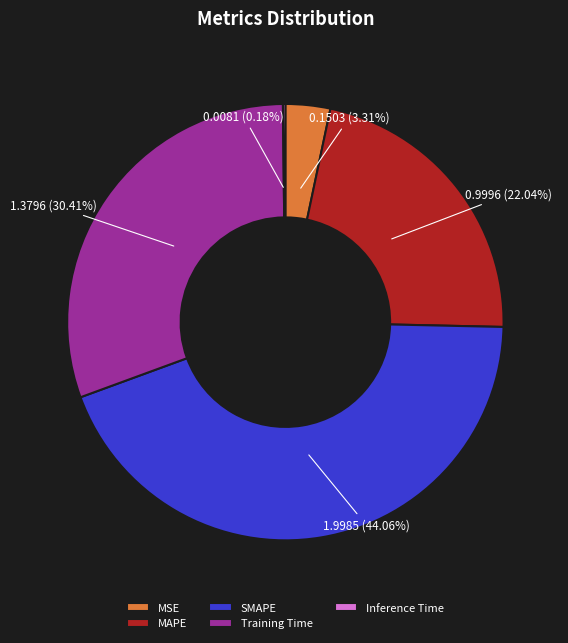

Which slice is the largest?

SMAPE